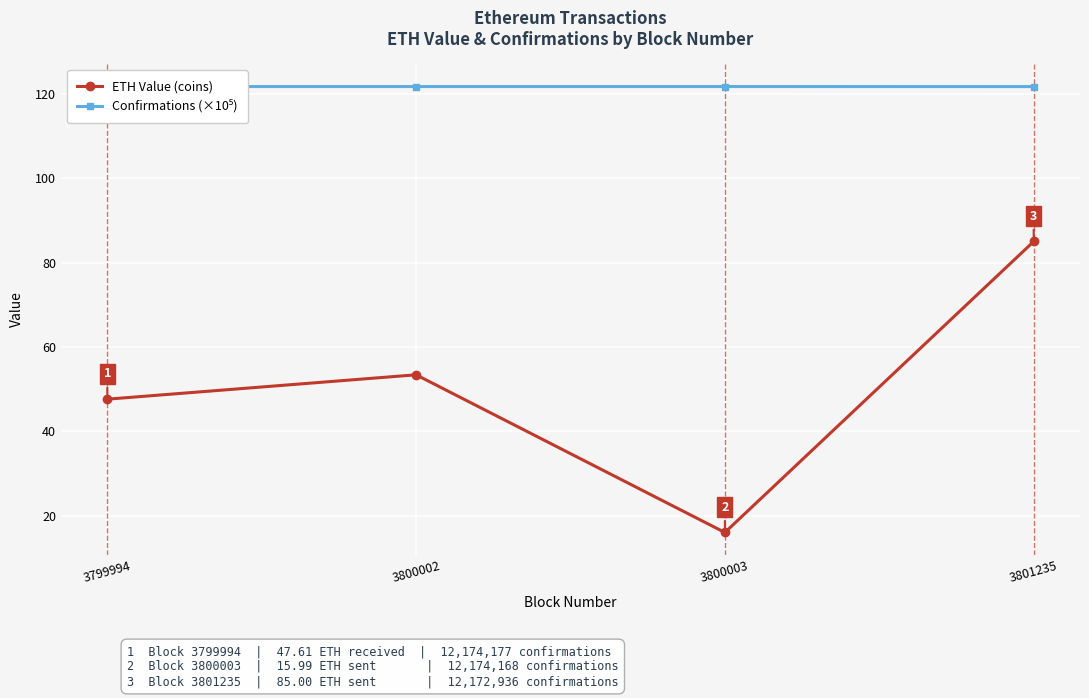

What is the minimum value shown in the chart?

16.0